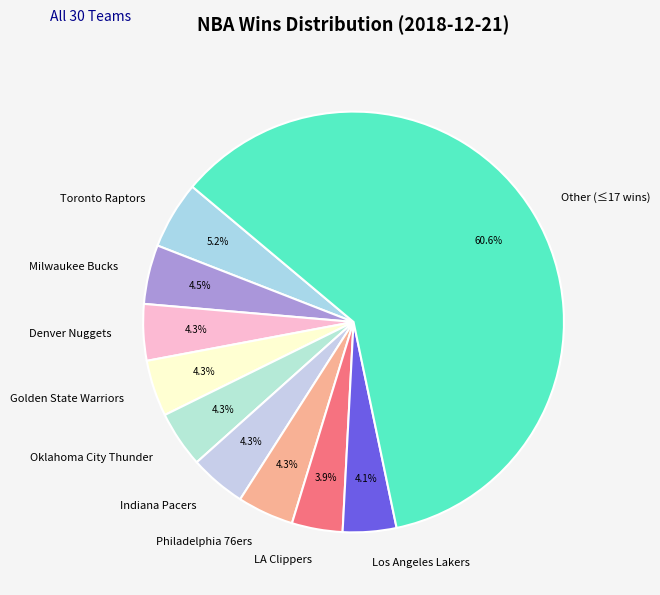

Is there any slice that represents more than half of the pie?

Yes